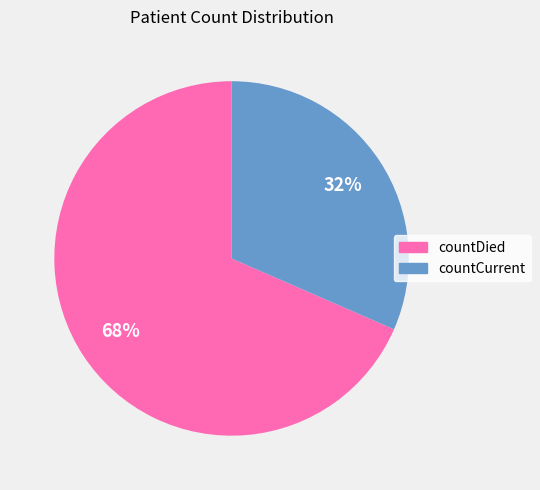

What is the largest slice in the pie chart?

countDied